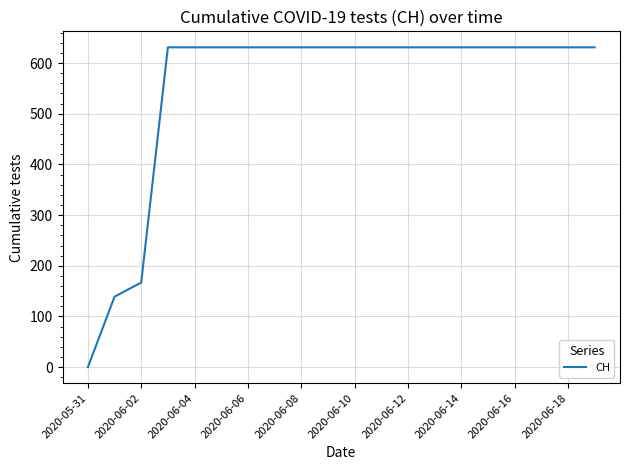

What is the difference between the maximum and minimum values?

631